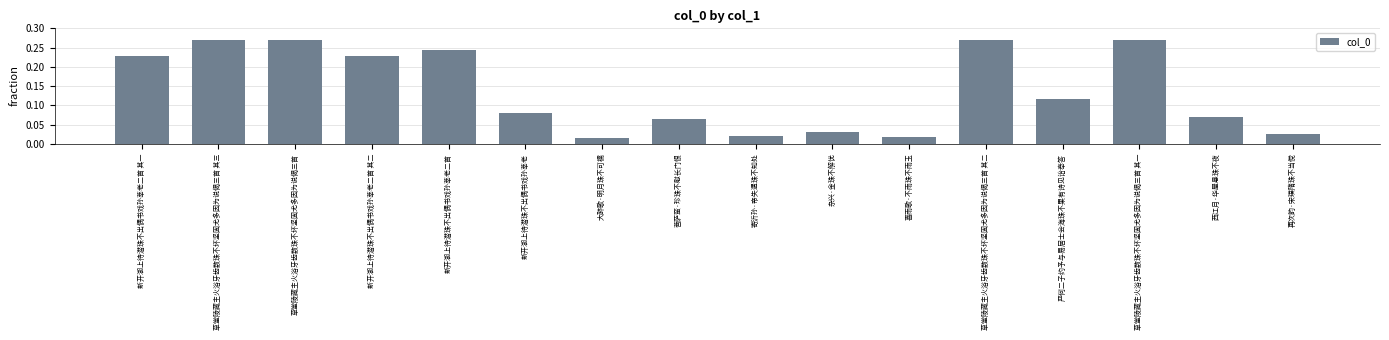

What is the label of the 10th bar from the right?

大醉歌·明月珠不可襦